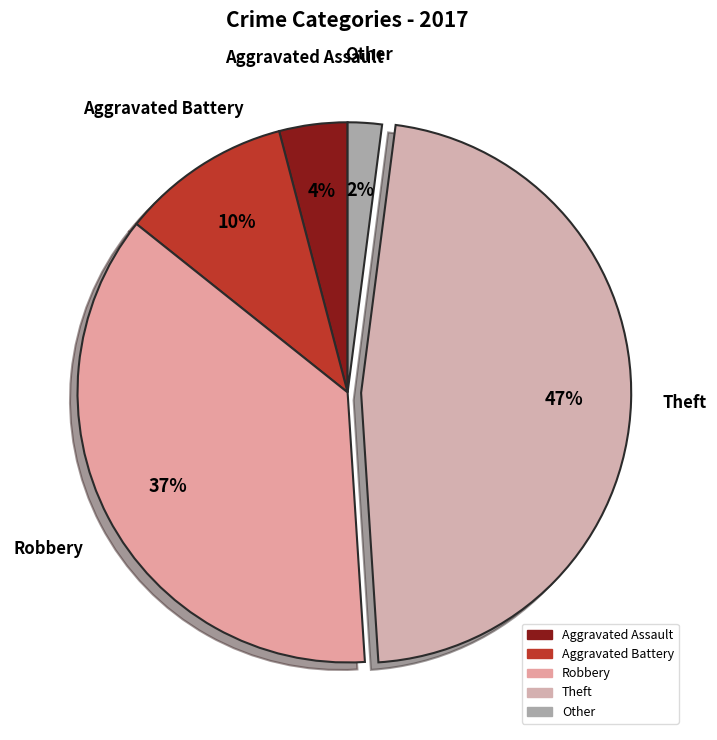

Which category has the smallest portion of the pie?

Other